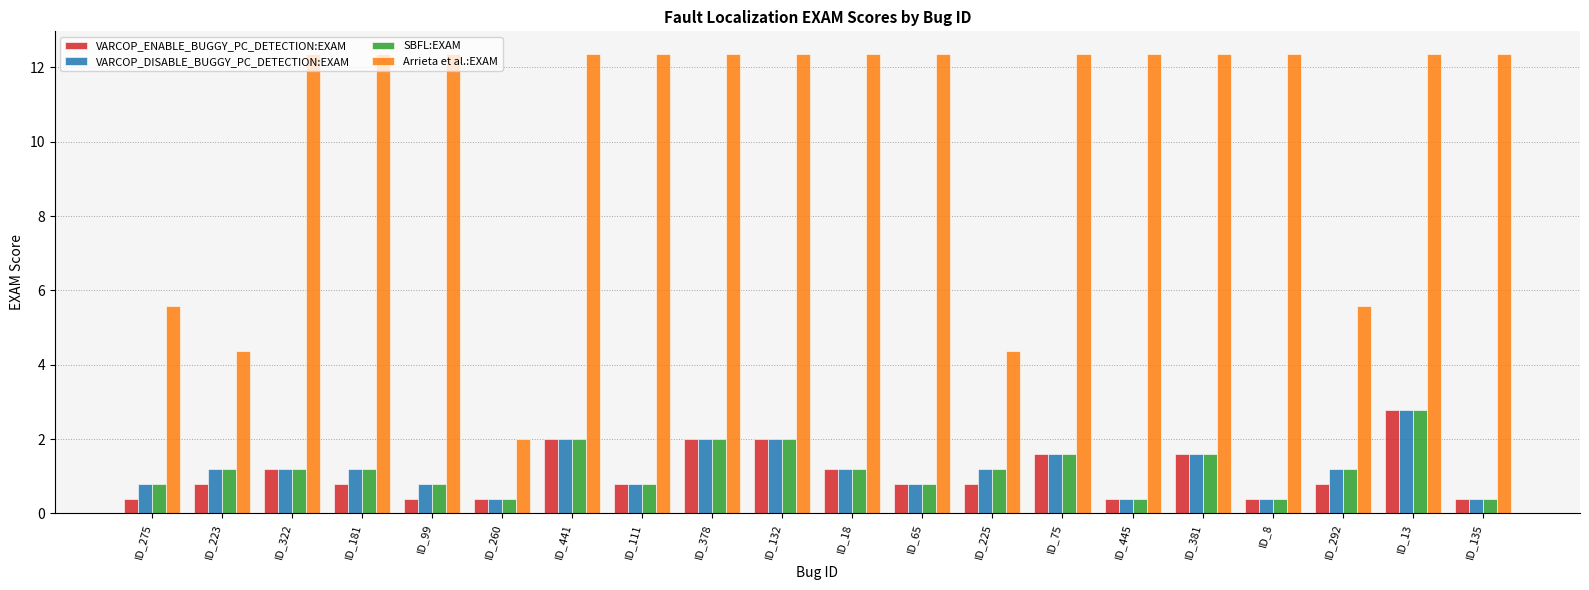

What is the greatest value displayed?

12.4